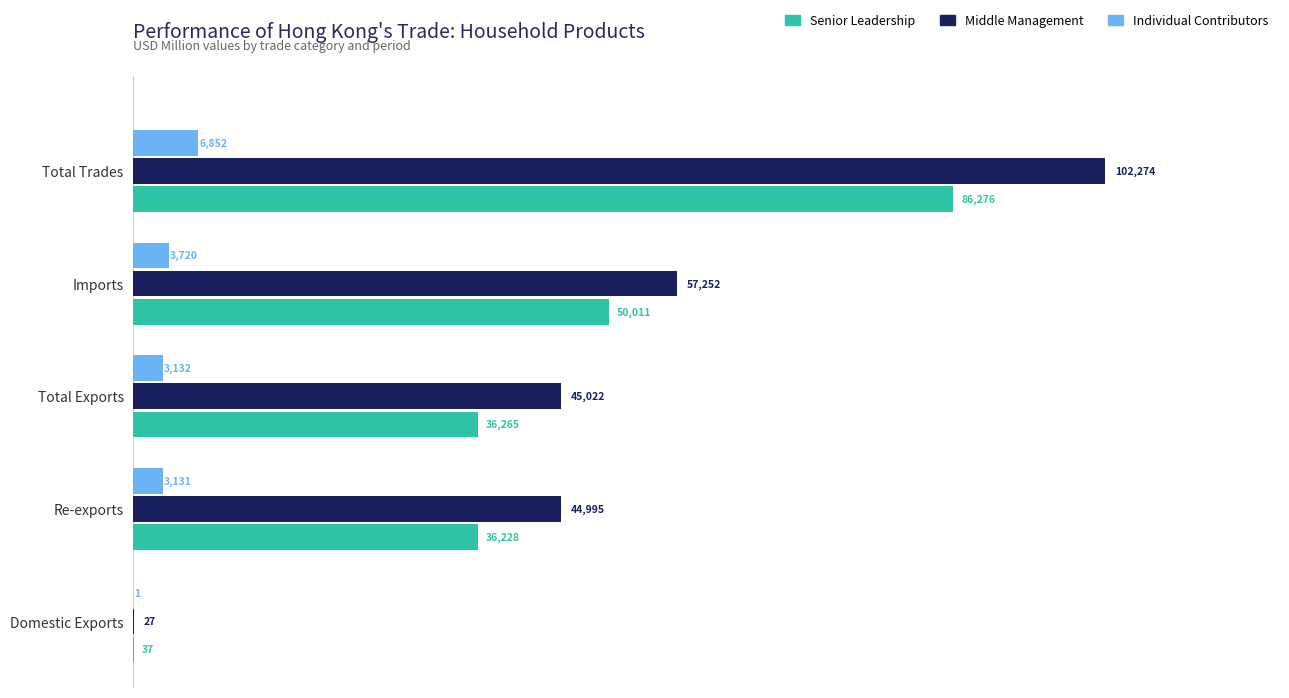

Which series has the largest total across all categories?

Middle Management